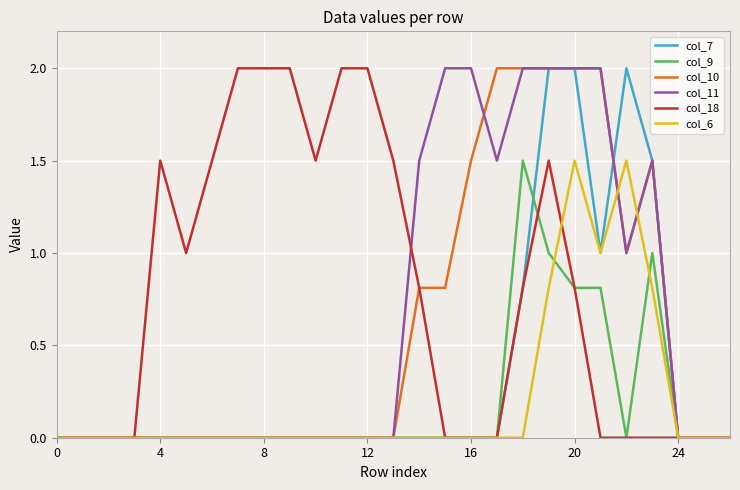

Count the number of categories in the chart.

27